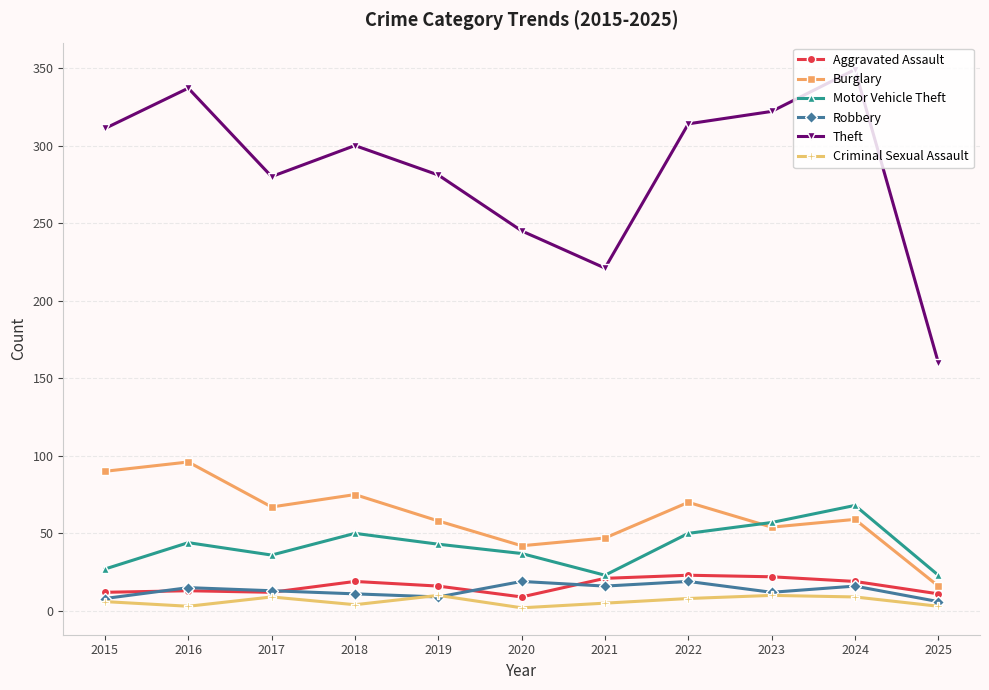

Rank the series by their maximum value, from highest to lowest.

Theft, Burglary, Motor Vehicle Theft, Aggravated Assault, Robbery, Criminal Sexual Assault